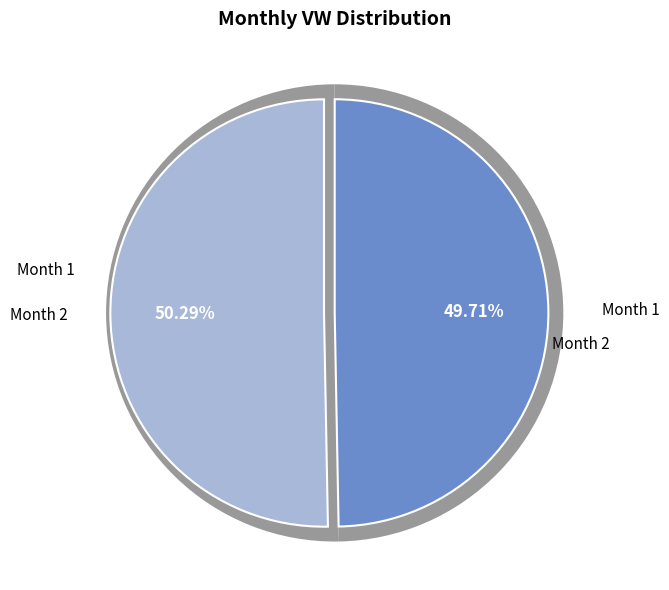

True or false: 2 accounts for 50% of the total.

True